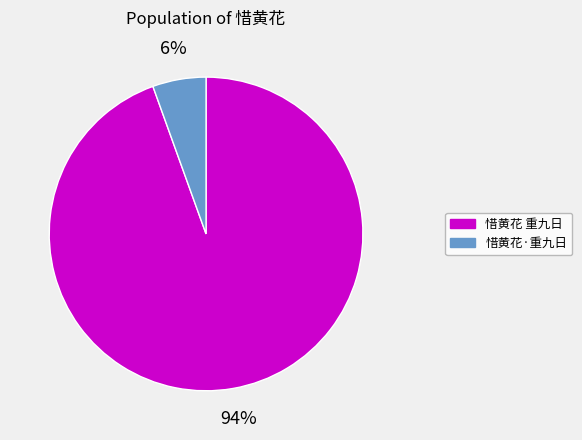

To the nearest percent, what is the combined percentage of 惜黄花 重九日 and 惜黄花·重九日?

100%